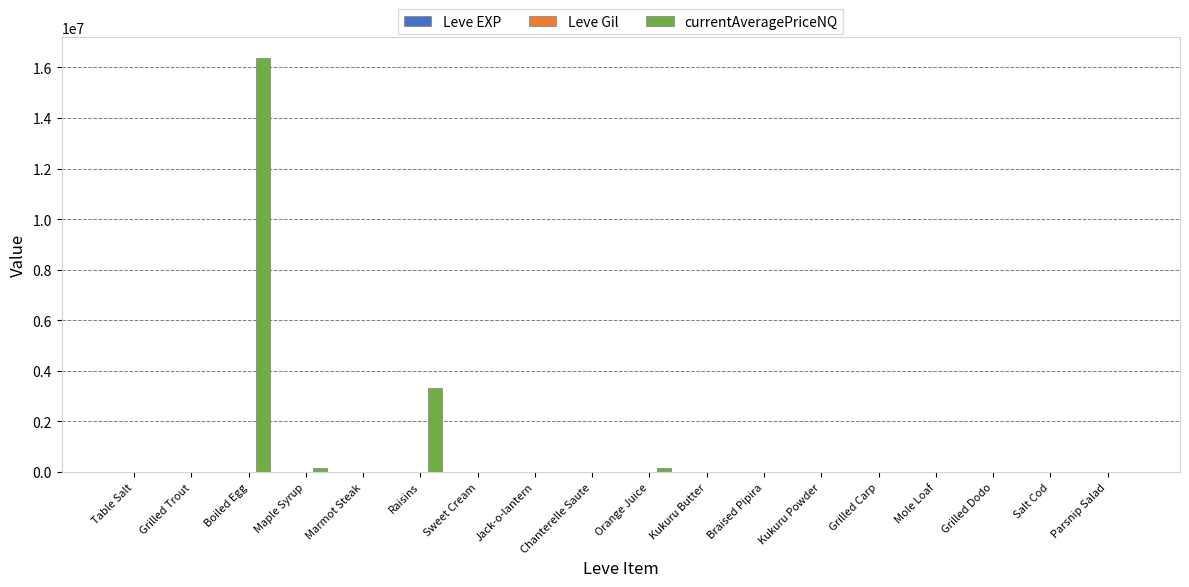

Which series has the largest total across all categories?

currentAveragePriceNQ